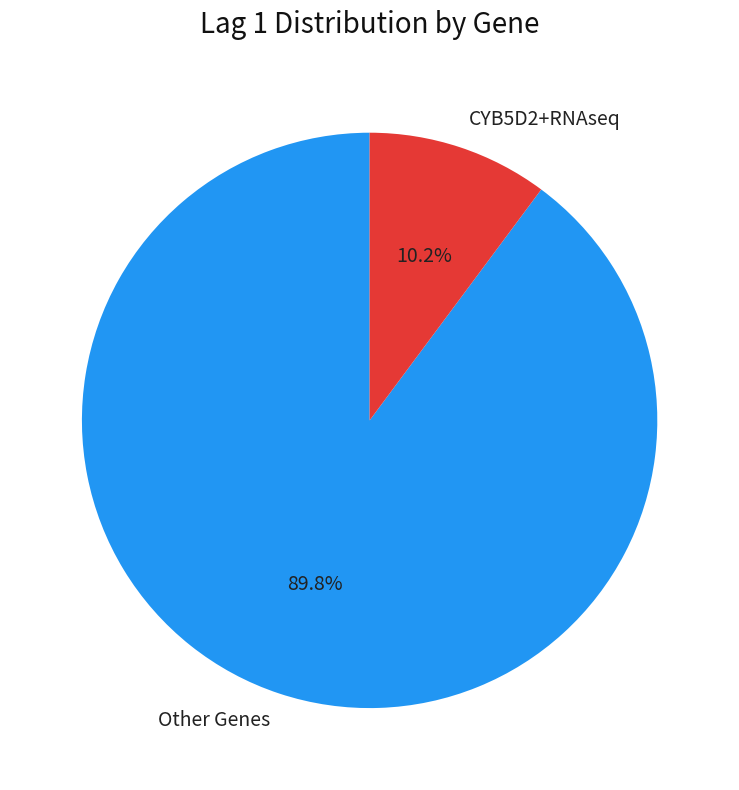

Which has a higher value, CYB5D2+RNAseq or Other Genes?

Other Genes